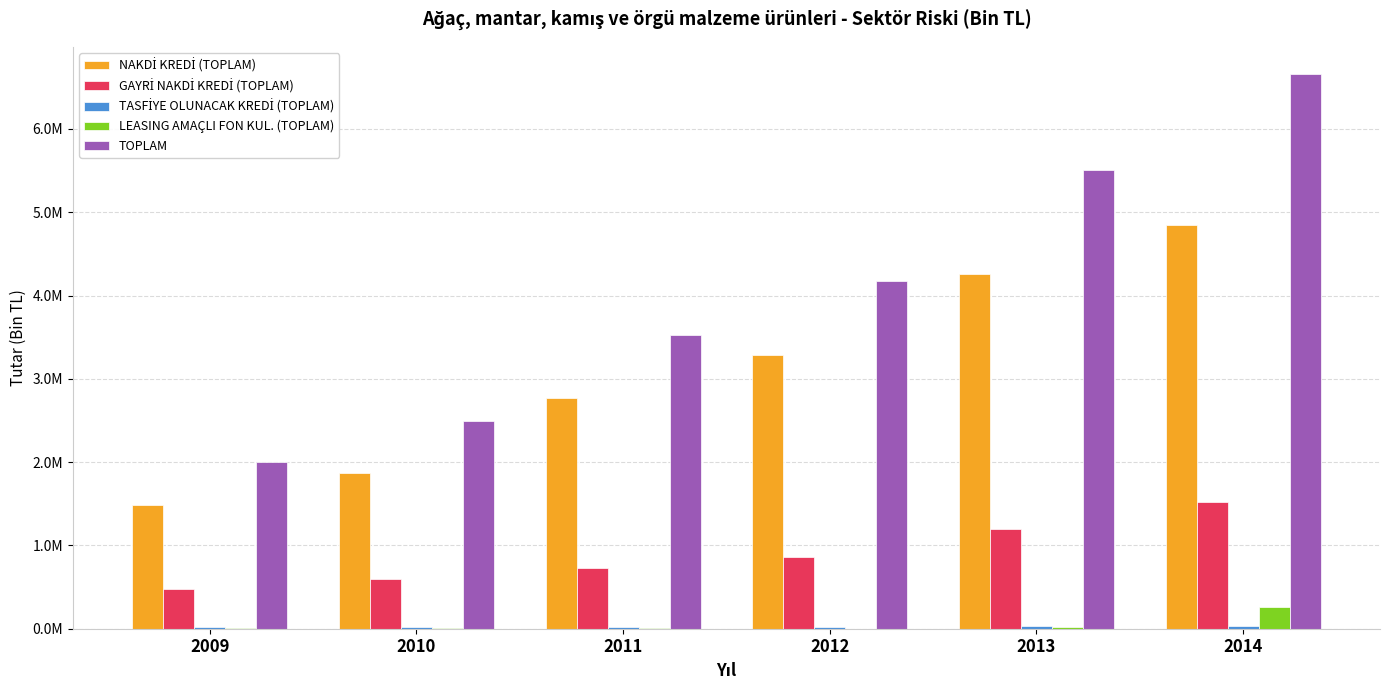

Reading left to right, list all the values displayed in this chart.

NAKDİ KREDİ (TOPLAM): 1489853.6	1867496.7	2764499.7	3286457.8	4253329.2	4844061.9
GAYRİ NAKDİ KREDİ (TOPLAM): 476703.4	602626.6	734900.3	857772.3	1202797.4	1520002.5
TASFİYE OLUNACAK KREDİ (TOPLAM): 24888.7	15556.9	21817.3	23533.2	33510.7	34902.1
LEASING AMAÇLI FON KUL. (TOPLAM): 12295.3	6819.6	4620.0	1462.2	19569.7	255283.9
TOPLAM: 2003741.0	2492499.8	3525837.3	4169225.5	5509207.0	6654250.4